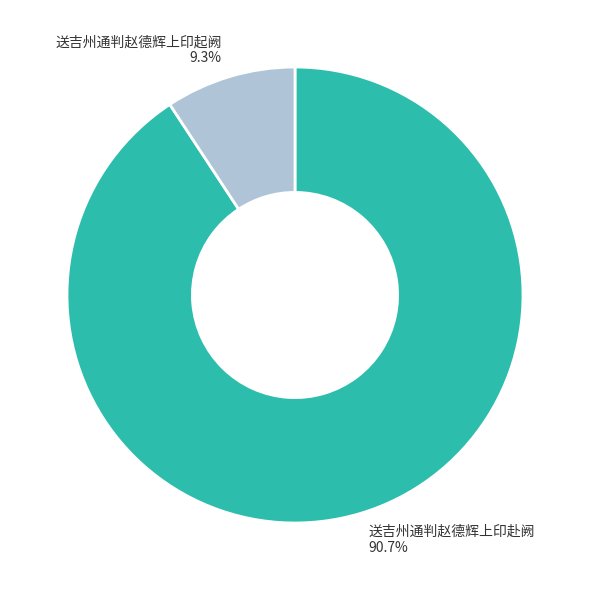

Rank the categories by value from highest to lowest.

送吉州通判赵德辉上印赴阙, 送吉州通判赵德辉上印起阙